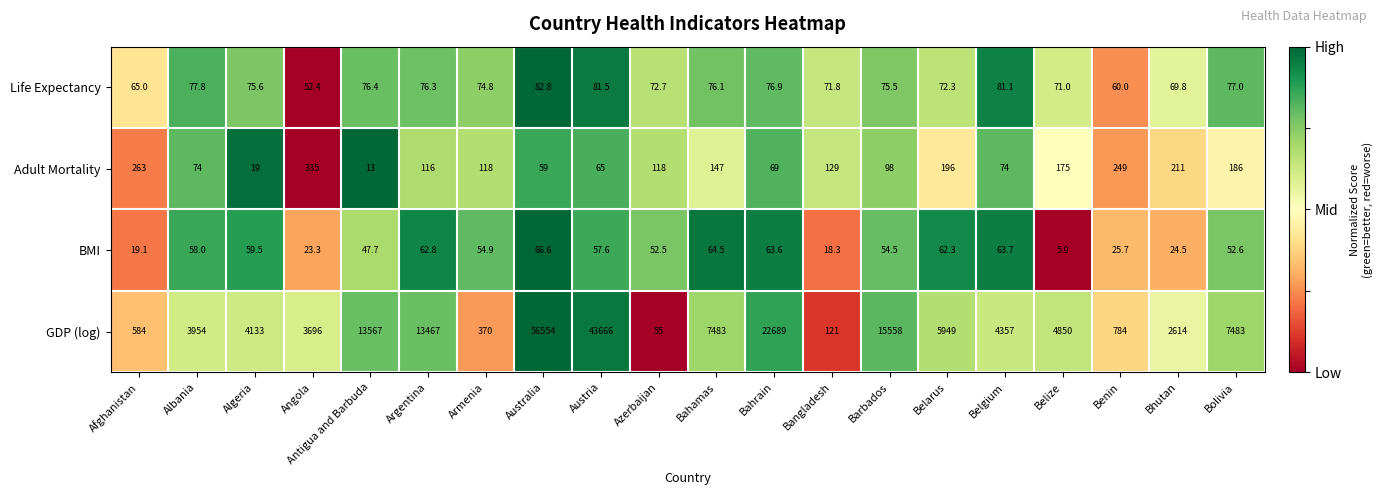

The value of Life Expectancy at Angola is 52.4. True or false?

True